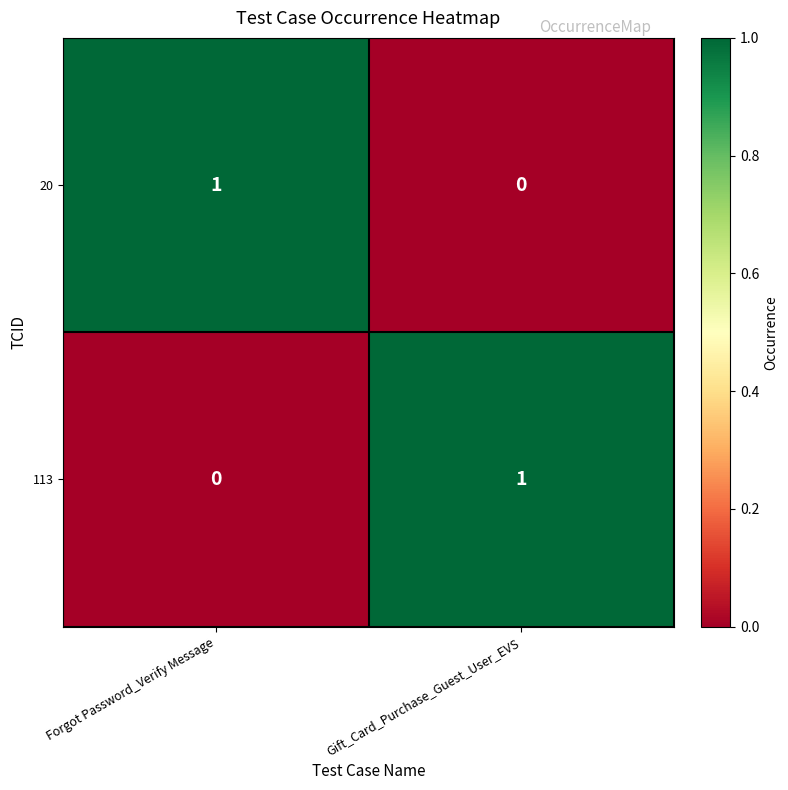

List the labels in order of 113 value, smallest first.

Forgot Password_Verify Message, Gift_Card_Purchase_Guest_User_EVS